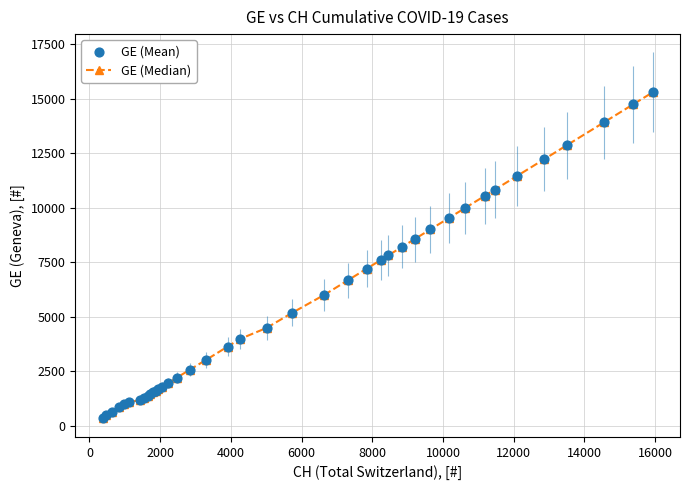

What is the value of the 20th point from the left?

3978